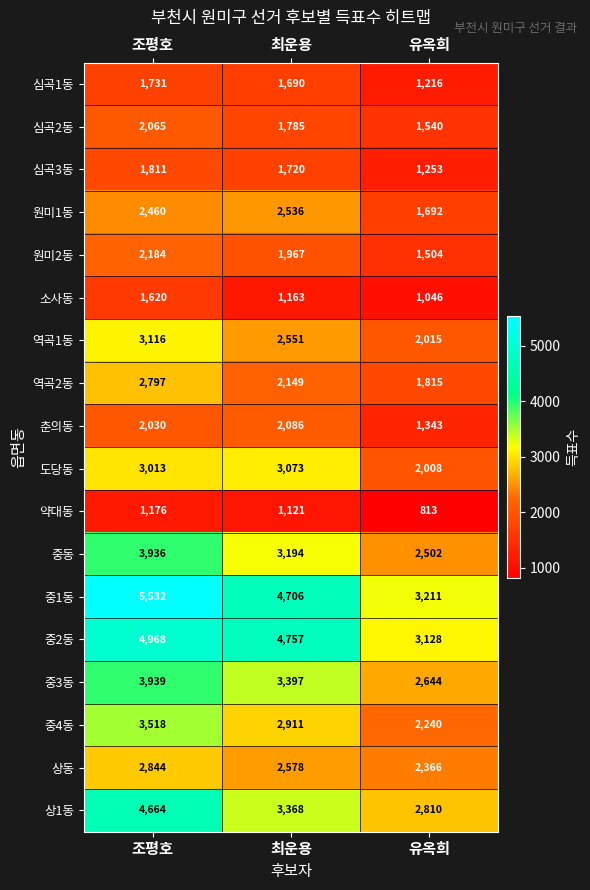

Which category has the lowest value across all series?

유옥희